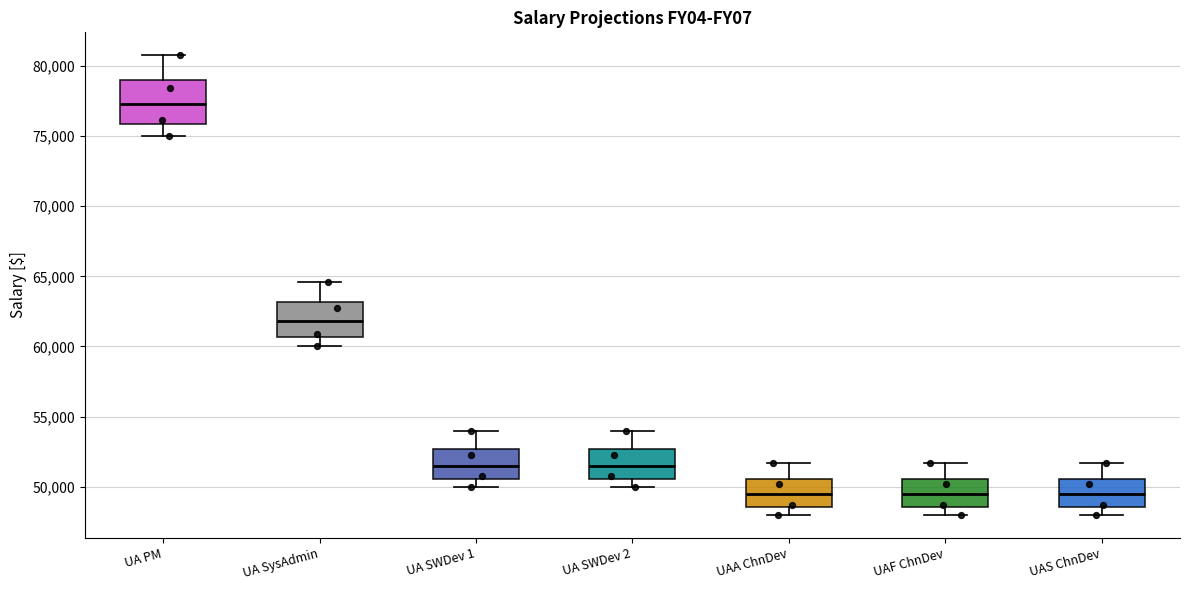

Which box has the highest median line?

UA PM